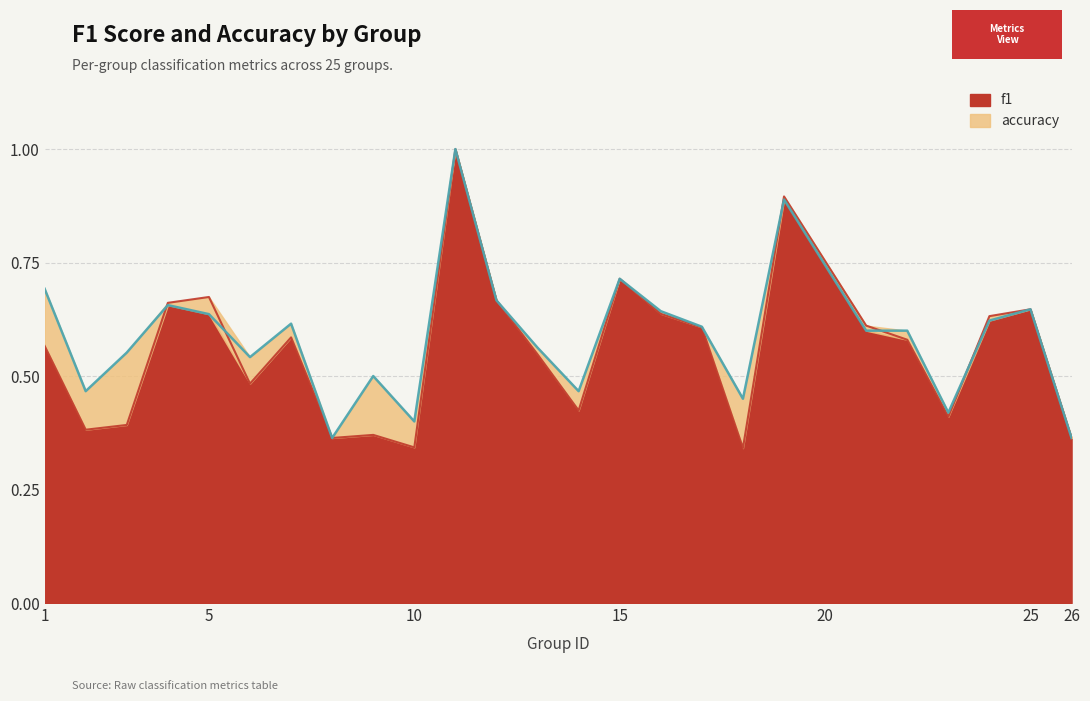

Does the chart display data point markers on the line(s)?

No